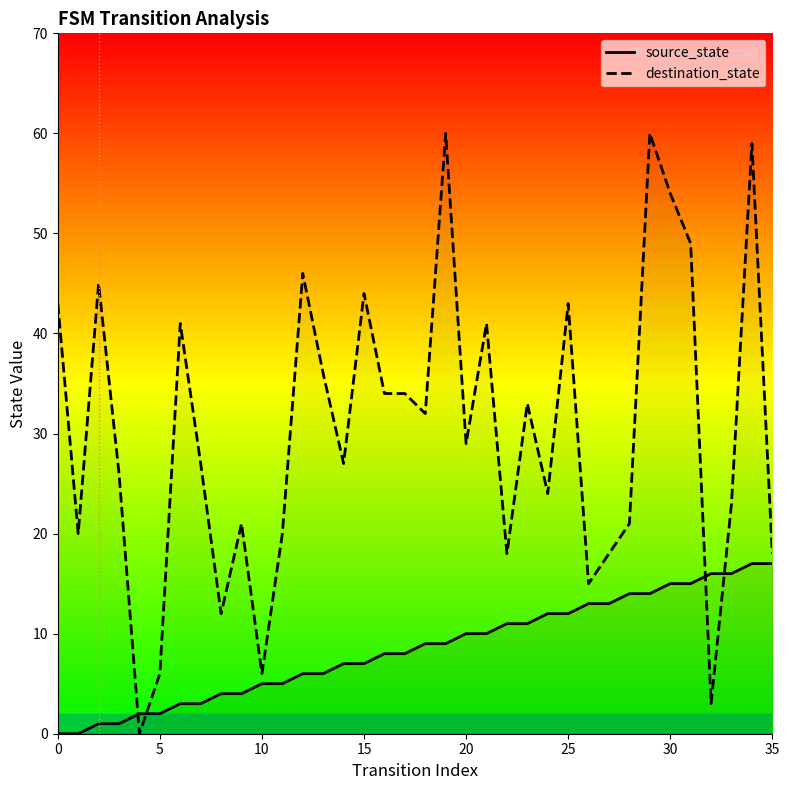

What is the maximum value shown in the chart?

60